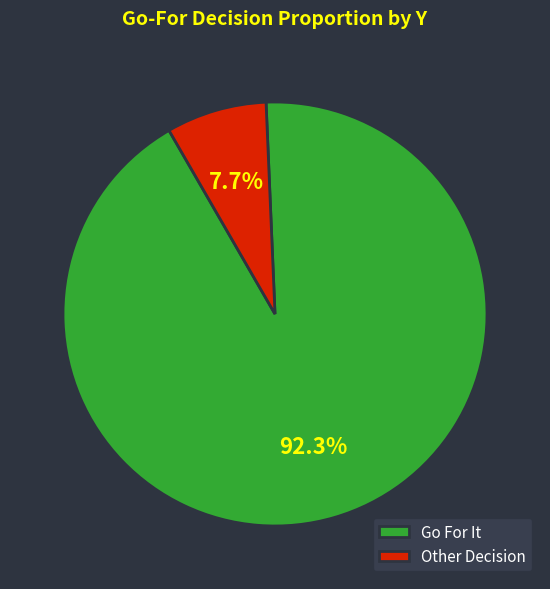

Rank the categories by value from highest to lowest.

Go For It, Other Decision